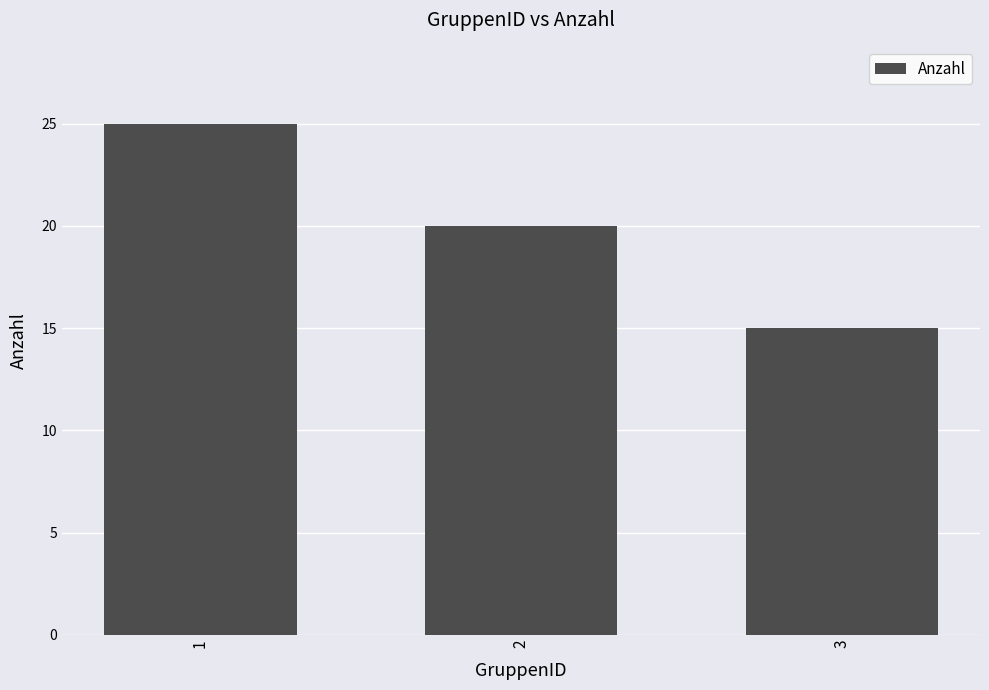

How many distinct data groups are displayed?

1